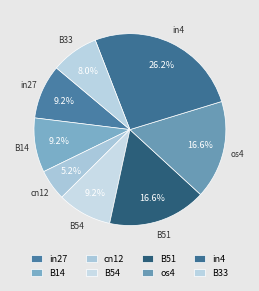

Is there a majority slice in this chart?

No